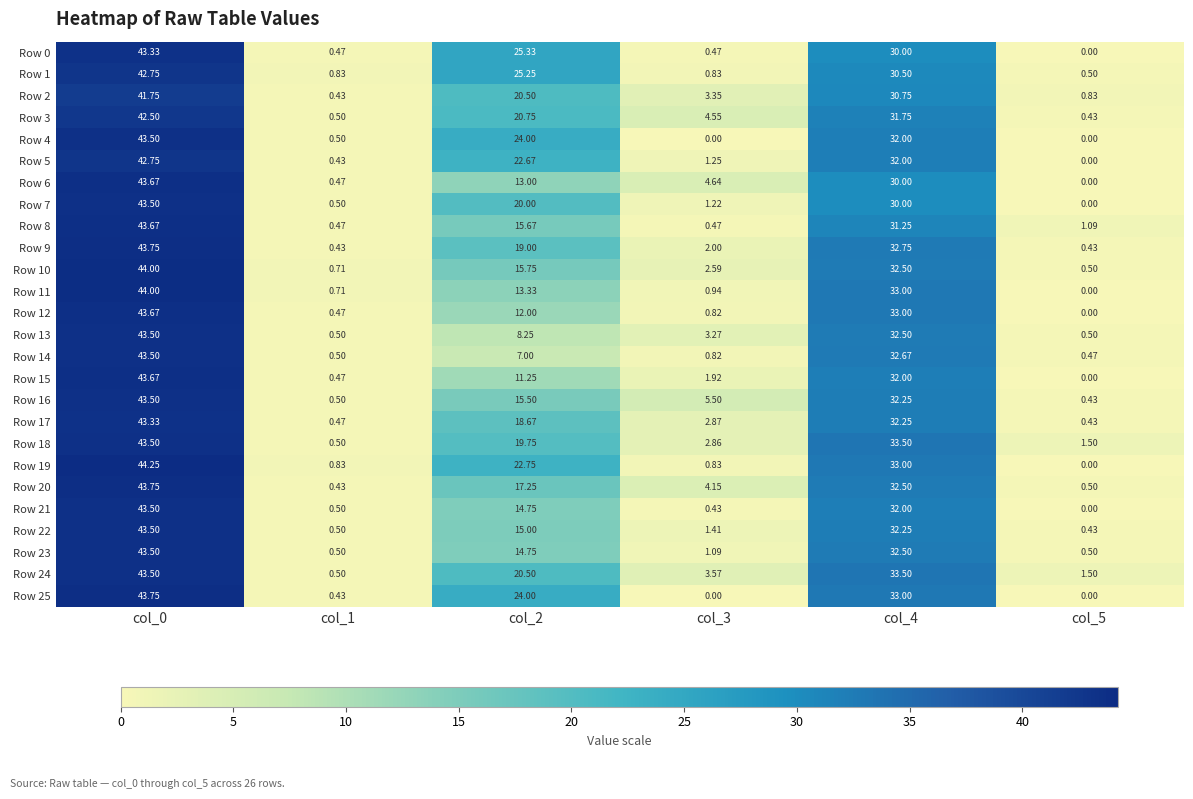

How many categories are shown in the chart?

6